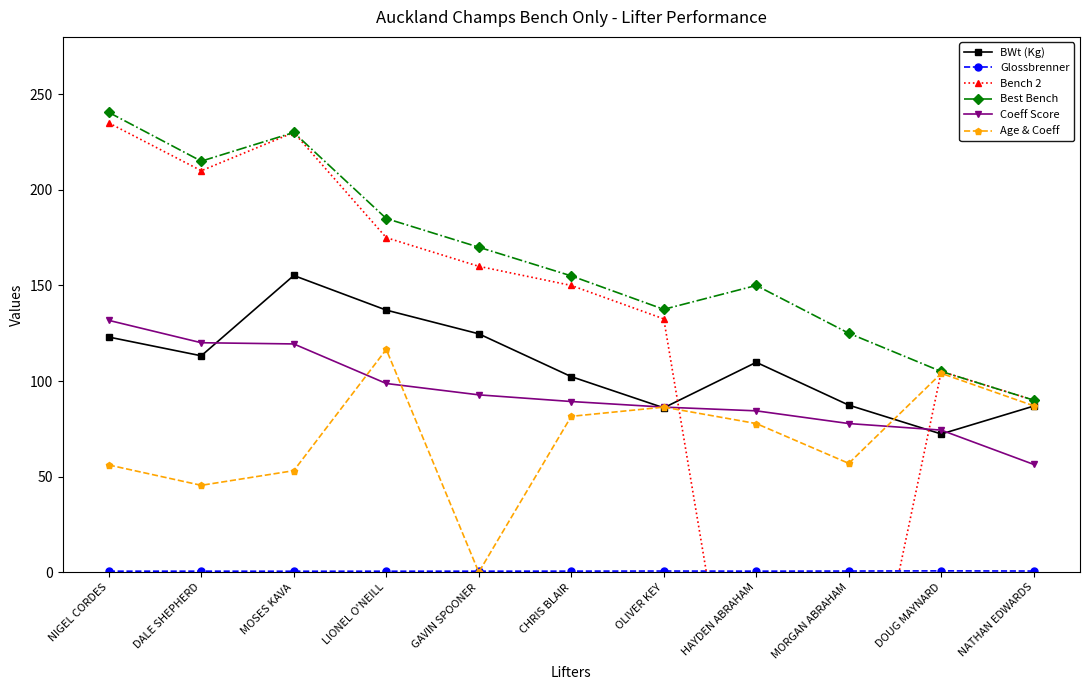

True or false: Glossbrenner and Age & Coeff cross at least once.

True